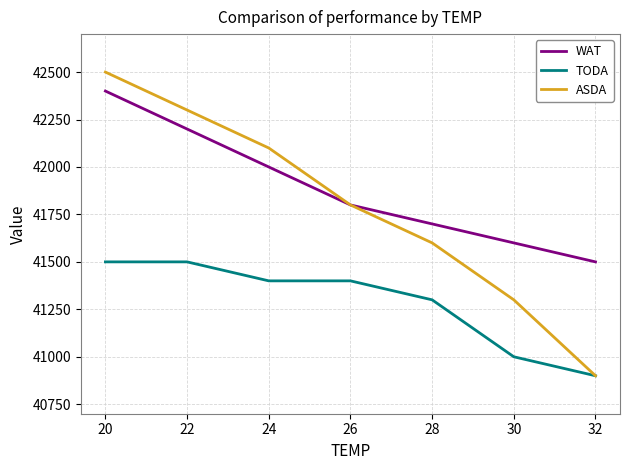

Reading right to left, list all the values displayed in this chart.

WAT: 41500	41600	41700	41800	42000	42200	42400
TODA: 40900	41000	41300	41400	41400	41500	41500
ASDA: 40900	41300	41600	41800	42100	42300	42500